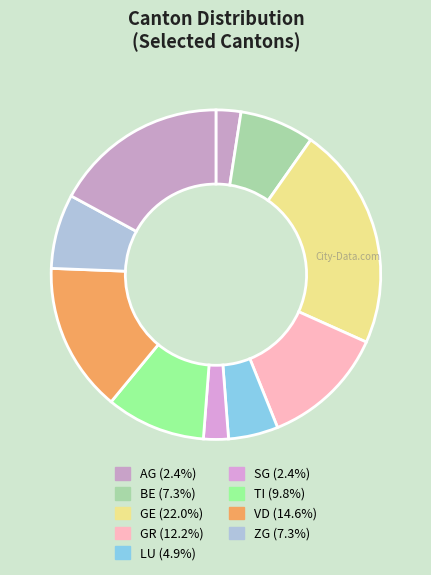

How many segments does this pie chart have?

10